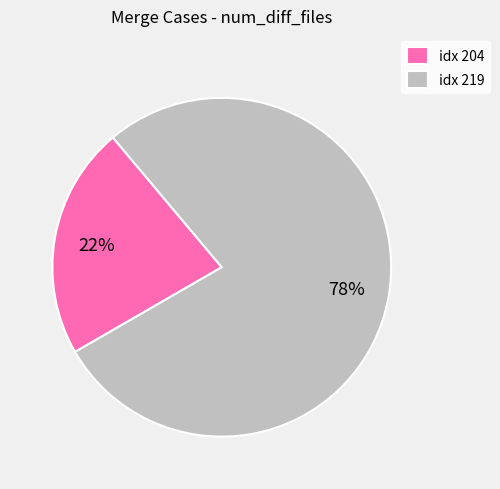

How many slices are in this pie chart?

2